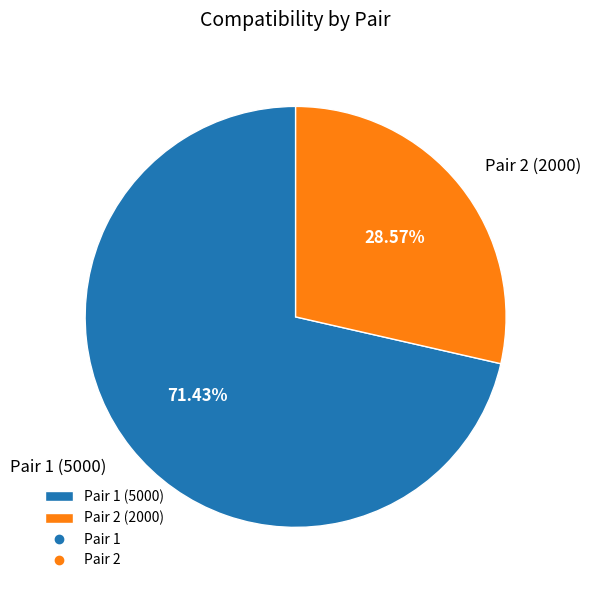

How many segments does this pie chart have?

2